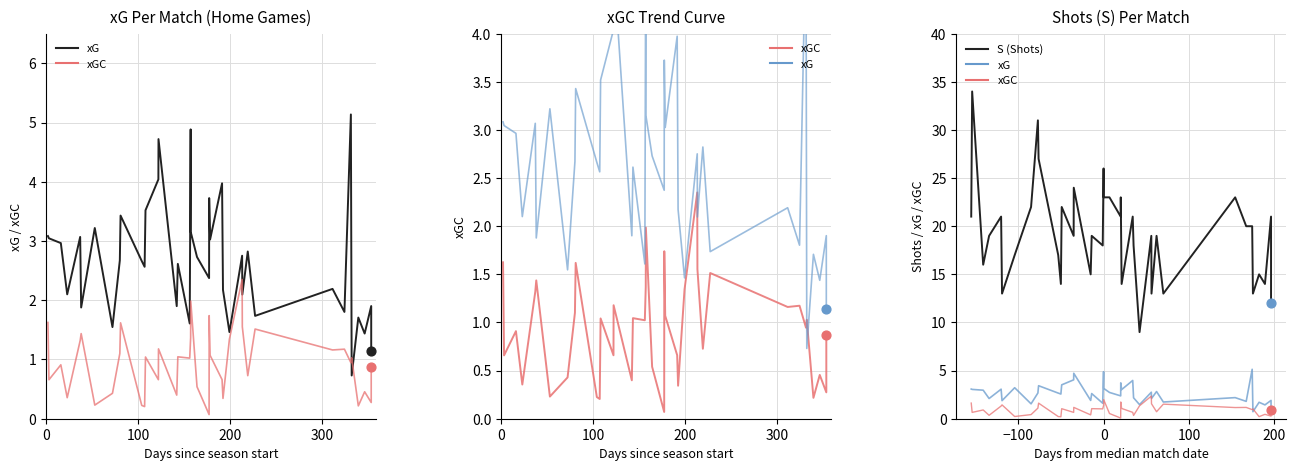

Which series contains the highest Y value?

S (Shots)